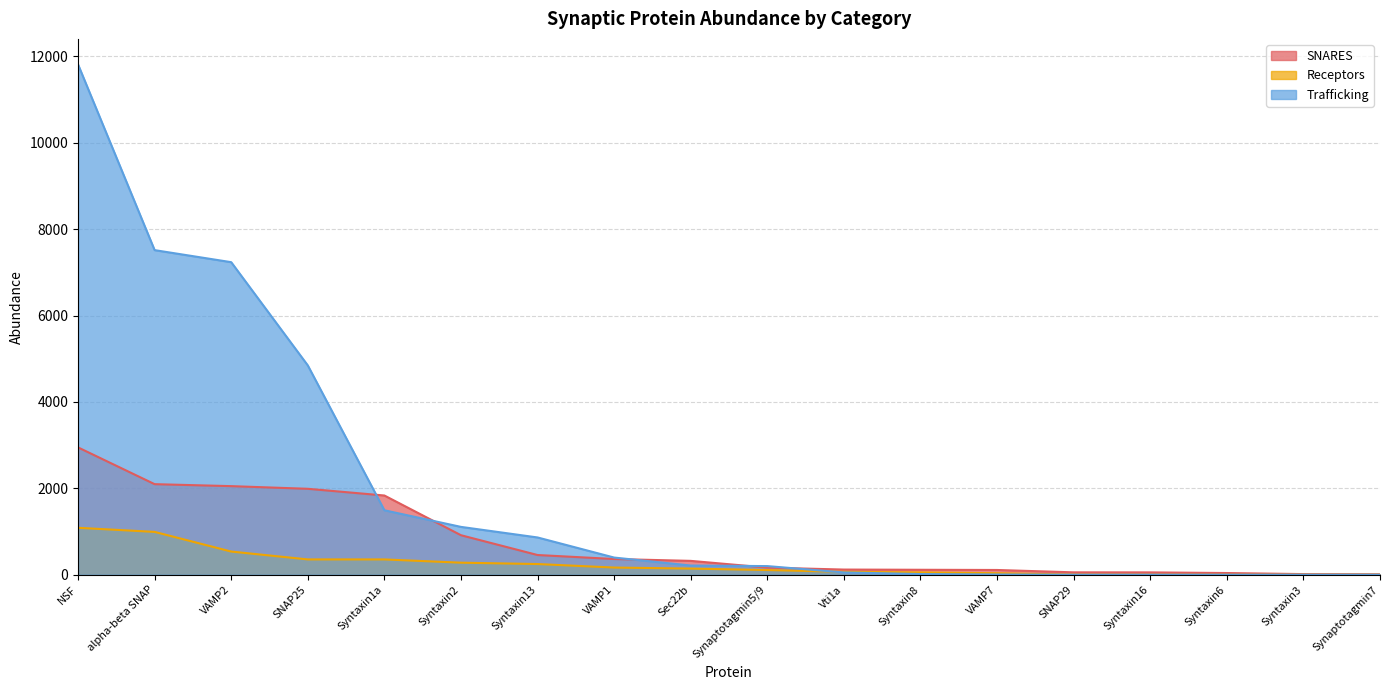

Is the value of SNARES at VAMP7 greater than the value of Receptors at SNAP29?

Yes